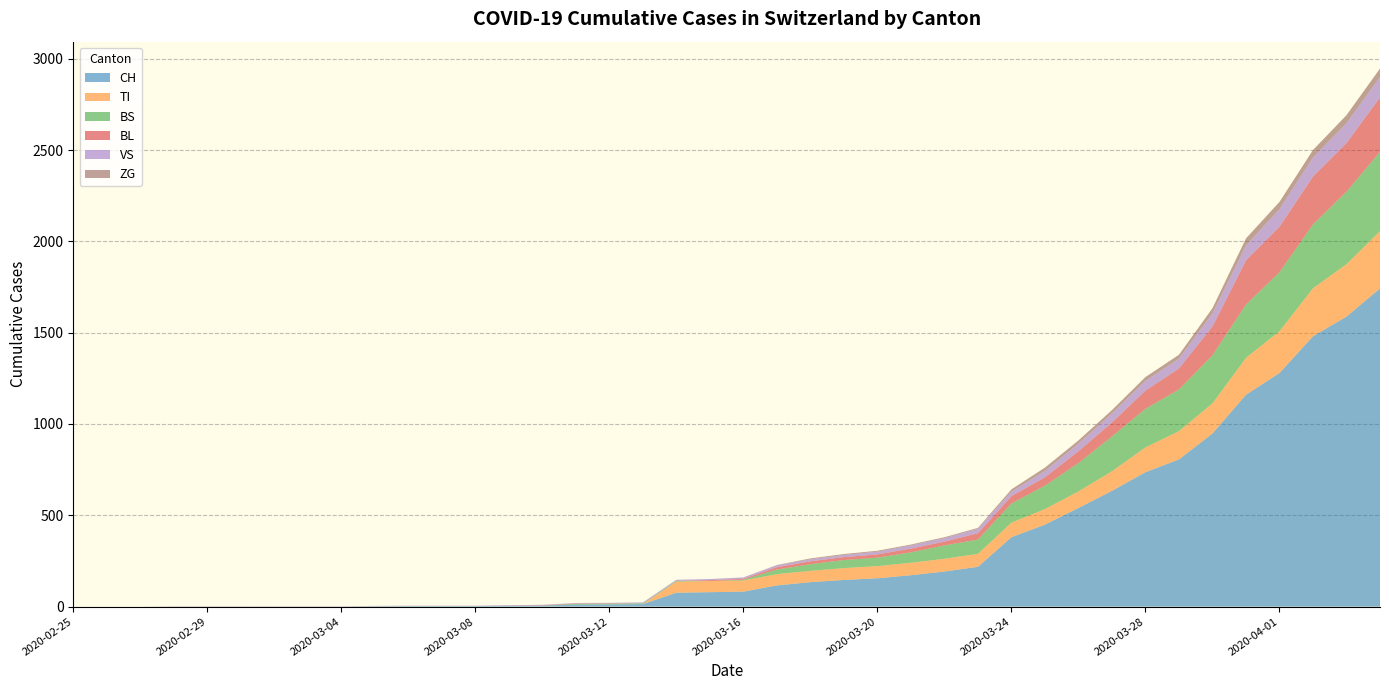

Reading right to left, extract all data points from this chart.

CH: 1742	1588	1480	1279	1160	948	806	736	634	540	449	380	218	192	172	155	146	134	116	82	79	76	14	12	11	6	5	3	3	3	2	0	0	0	0	0	0	0	0	0
TI: 314	287	263	229	202	165	155	136	107	91	85	80	71	70	68	67	65	62	62	61	61	61	0	0	0	0	0	0	0	0	0	0	0	0	0	0	0	0	0	0
BS: 434	397	350	323	292	263	228	211	191	155	128	105	78	73	57	46	44	36	25	4	0	4	4	4	4	0	0	0	0	0	0	0	0	0	0	0	0	0	0	0
BL: 298	266	262	249	242	158	115	100	76	65	46	40	35	21	21	18	16	16	13	5	5	0	0	2	2	2	1	0	0	0	0	0	0	0	0	0	0	0	0	0
VS: 112	109	104	96	81	71	54	53	50	41	35	25	24	19	17	15	12	11	11	8	6	6	5	3	3	2	2	2	2	2	2	2	2	2	2	2	2	0	0	0
ZG: 46	44	41	40	39	29	21	21	18	18	18	12	5	5	5	5	5	5	1	0	0	0	0	0	0	0	0	0	0	0	0	0	0	0	0	0	0	0	0	0